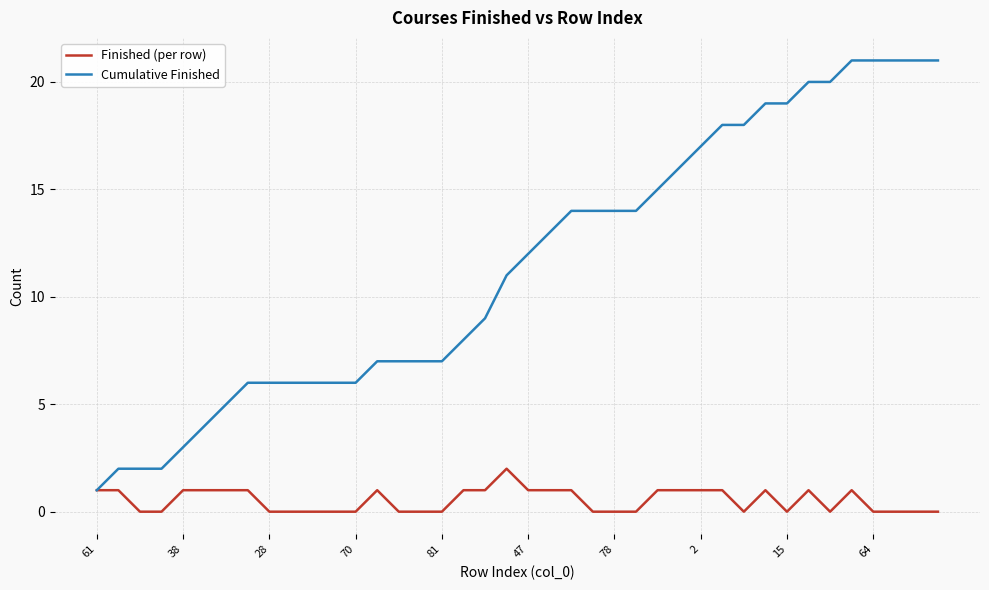

What is the highest value of the Cumulative Finished series?

21